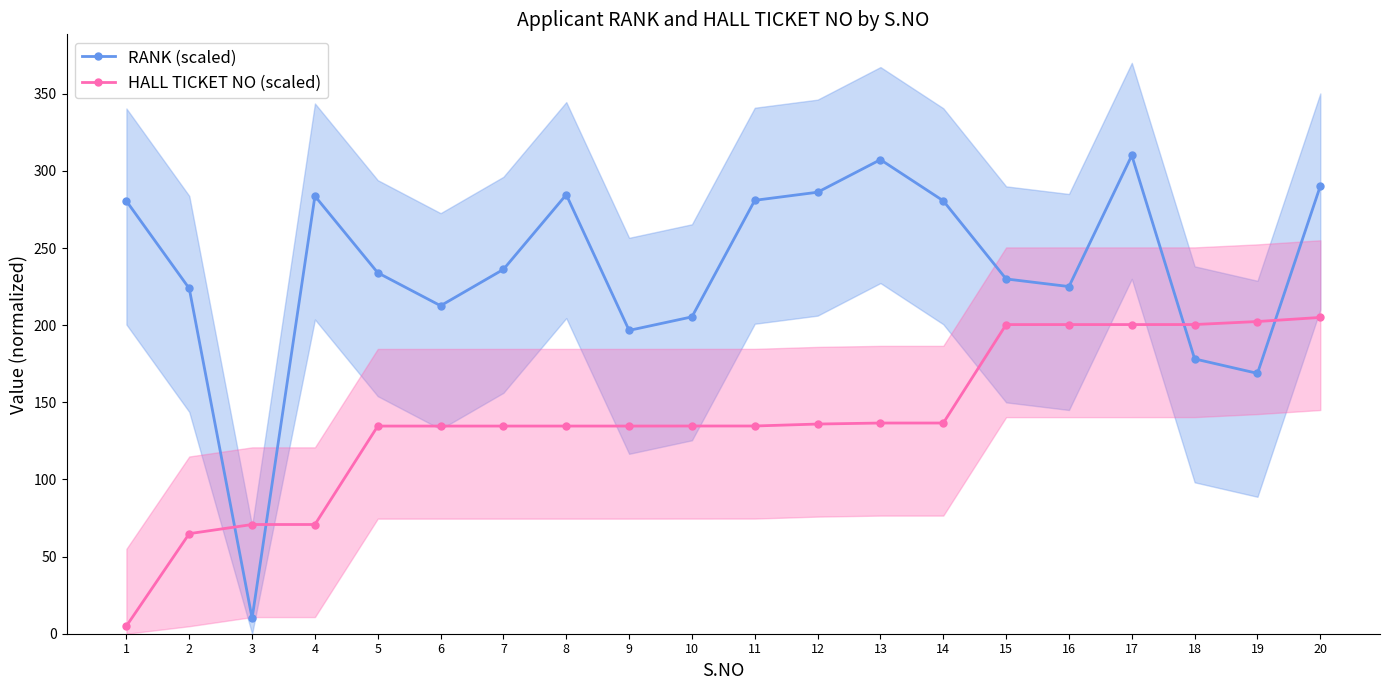

Count the number of data series in this chart.

2